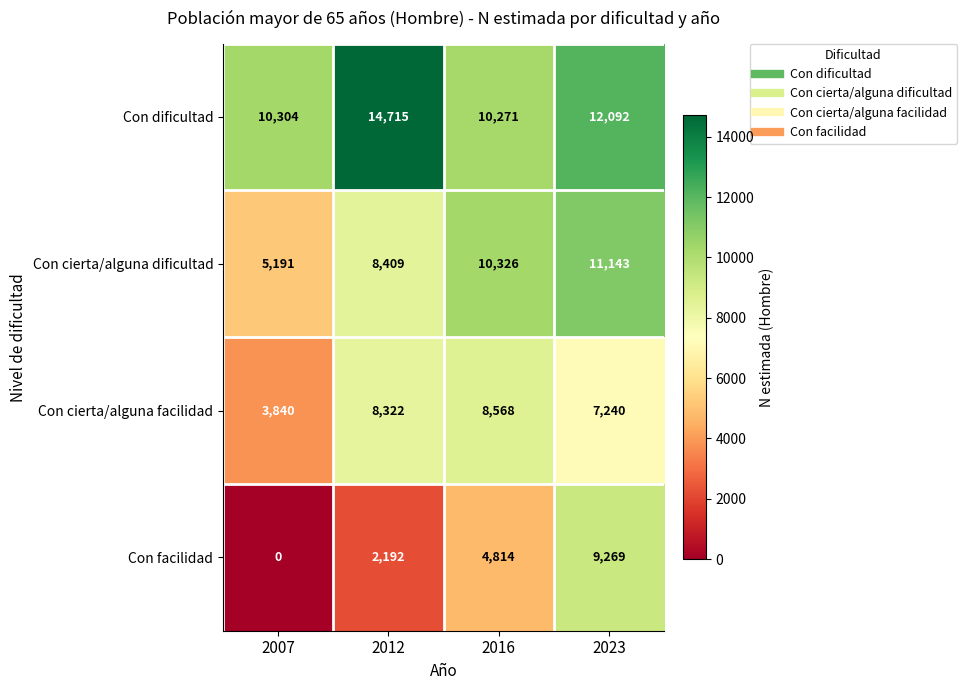

At how many categories does at least one series exceed 2421?

4